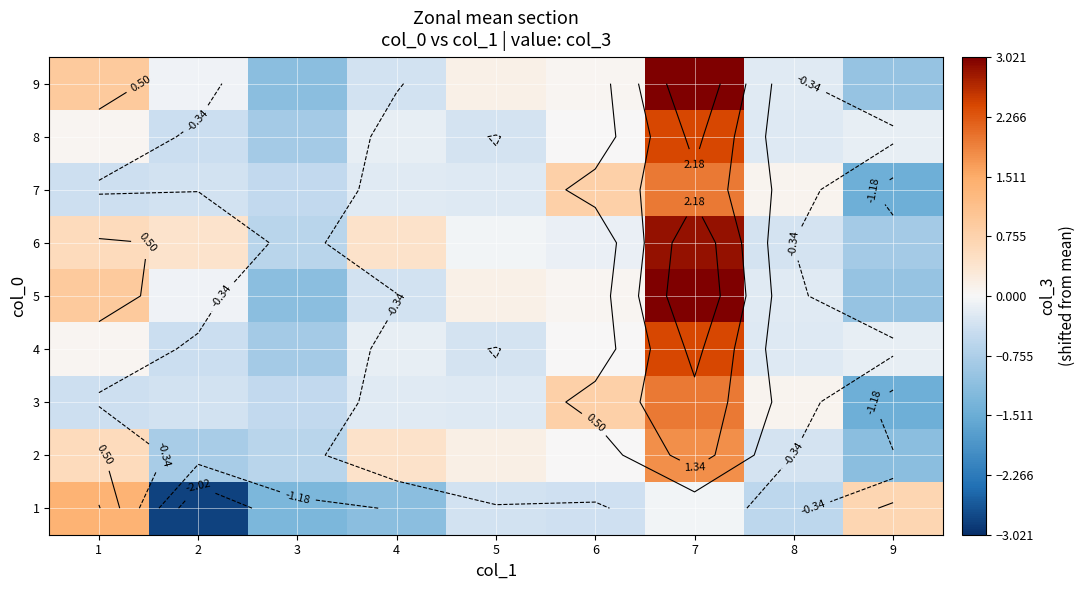

At how many categories does at least one series exceed -1?

9